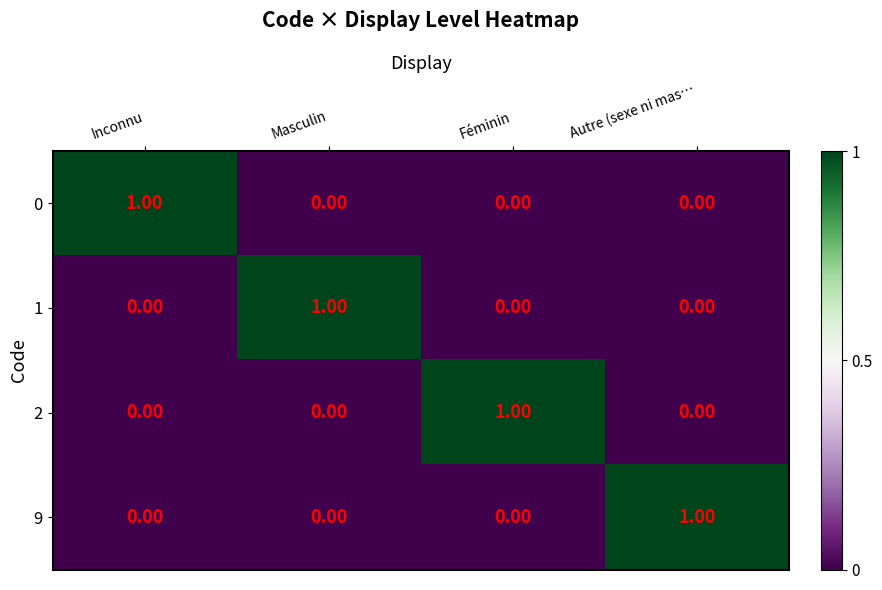

At how many categories does at least one series exceed 0?

4